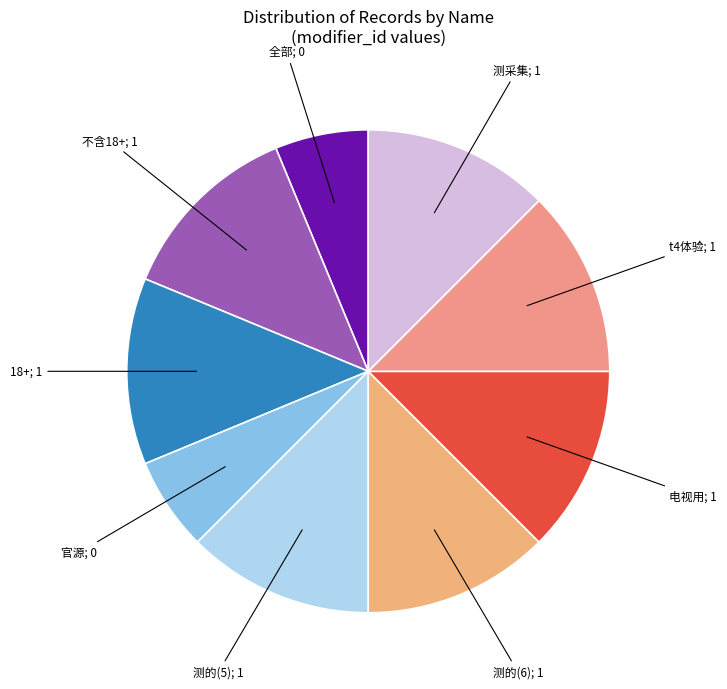

How many segments does this pie chart have?

9